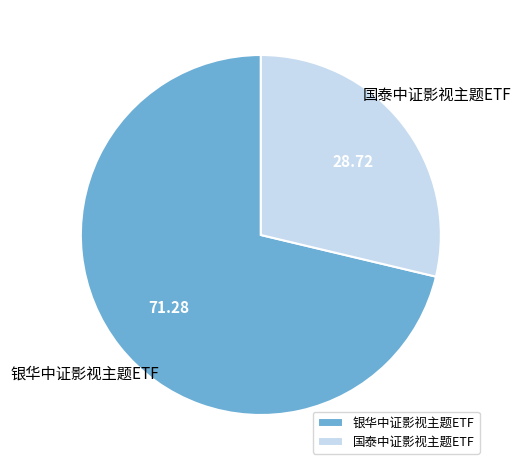

Which has a higher value, 银华中证影视主题ETF or 国泰中证影视主题ETF?

银华中证影视主题ETF